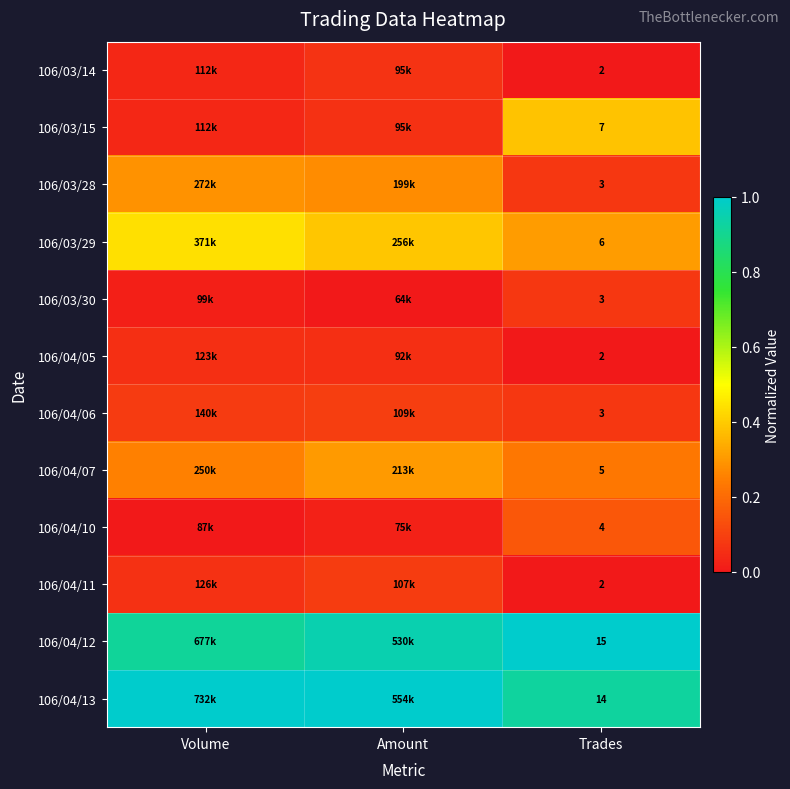

What is the greatest value displayed?

1.0